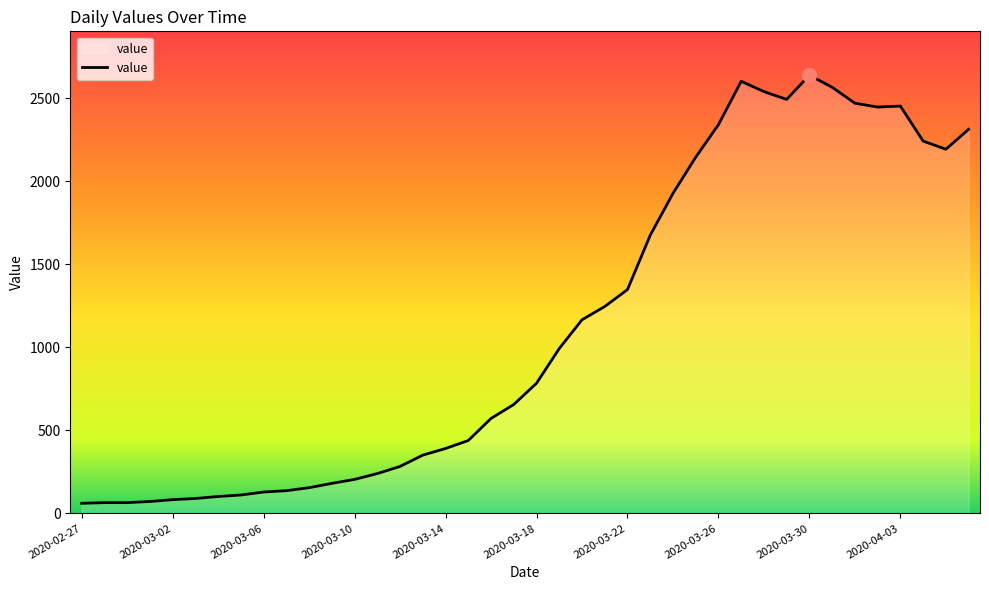

What is the sum of all values?

44971